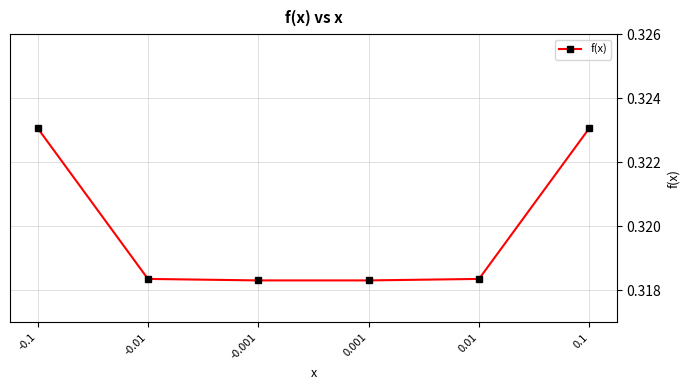

The chart shows a value of 0.2 at -0.1. True or false?

False